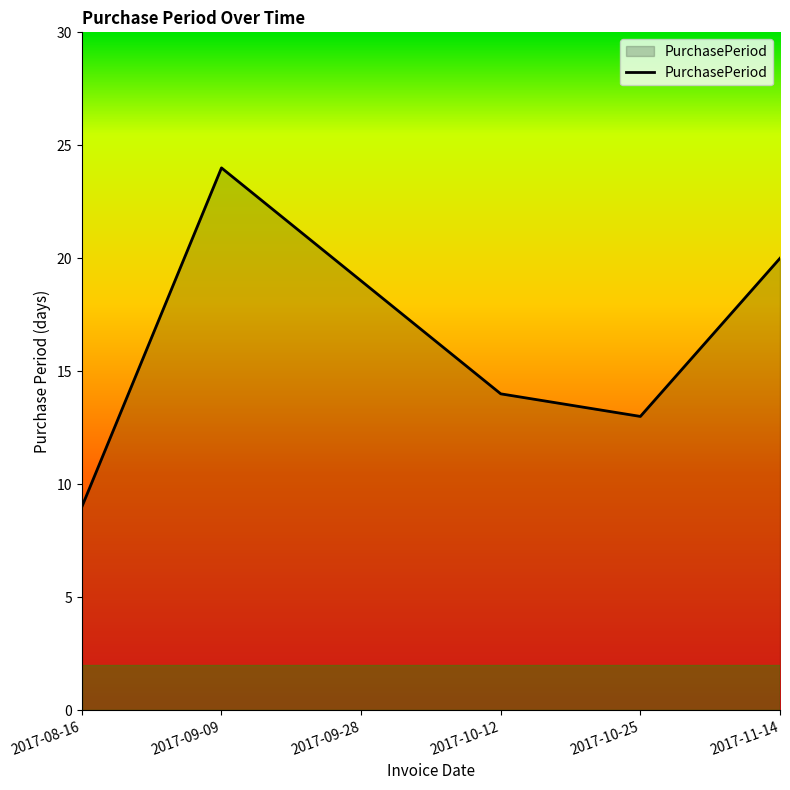

What is the smallest value displayed?

9